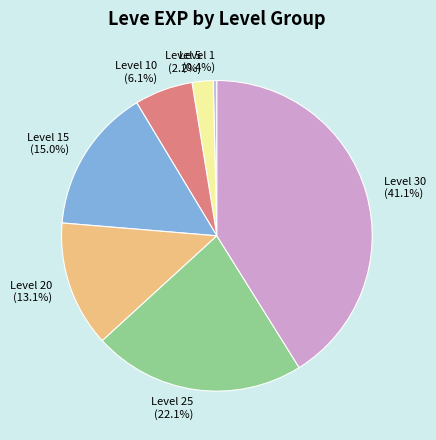

Count the number of slices in the pie.

7